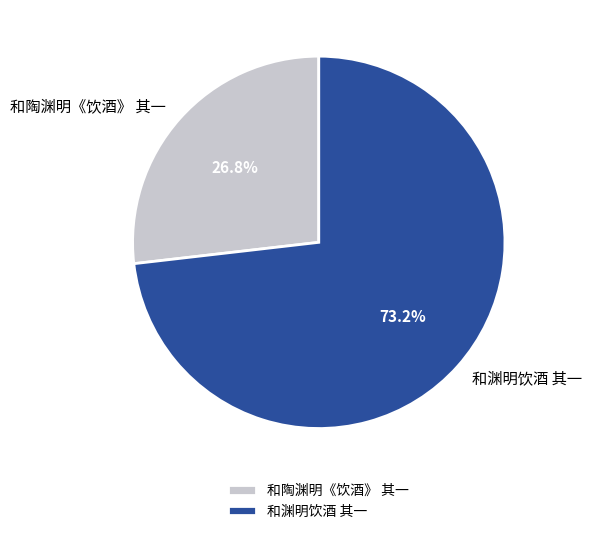

To the nearest percent, what is the difference between the 和渊明饮酒 其一 and 和陶渊明《饮酒》 其一 slice percentages?

46%